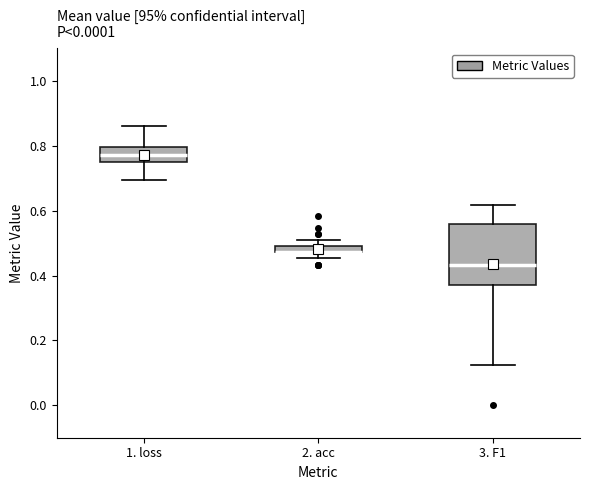

Where is the lower edge of the box for 2. acc on the y-axis? The values are not printed on the chart, so give them approximately, as read against the axis.

0.48